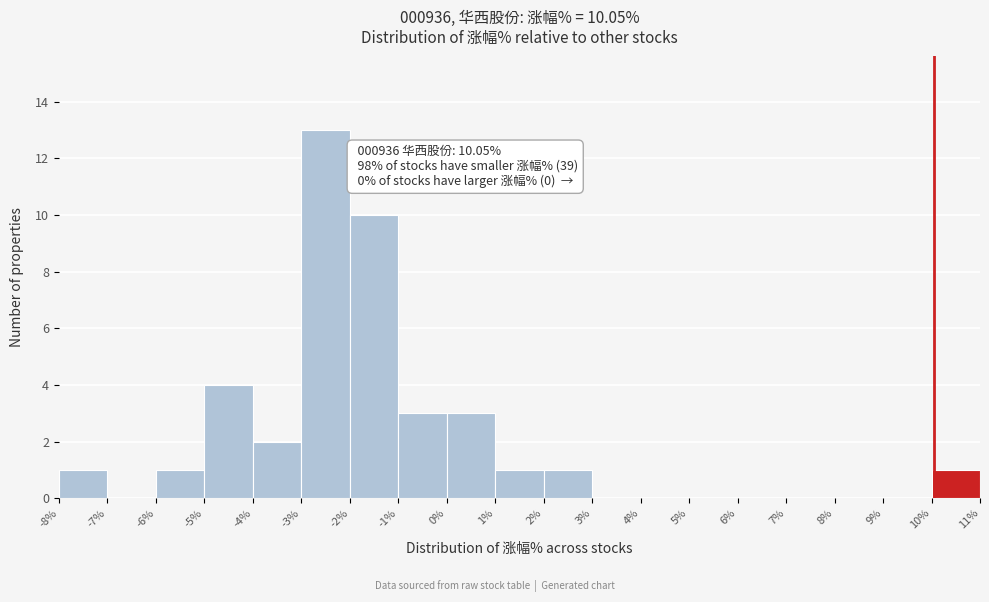

Over which range of the x-axis is the bar tallest?

-3% to -2%